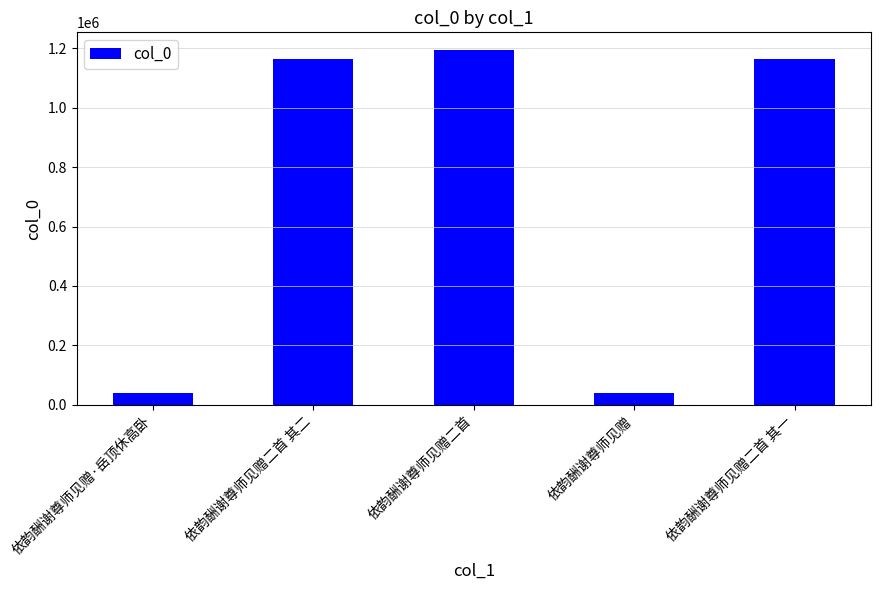

What is the label of the 3rd bar from the right?

依韵酬谢尊师见赠二首